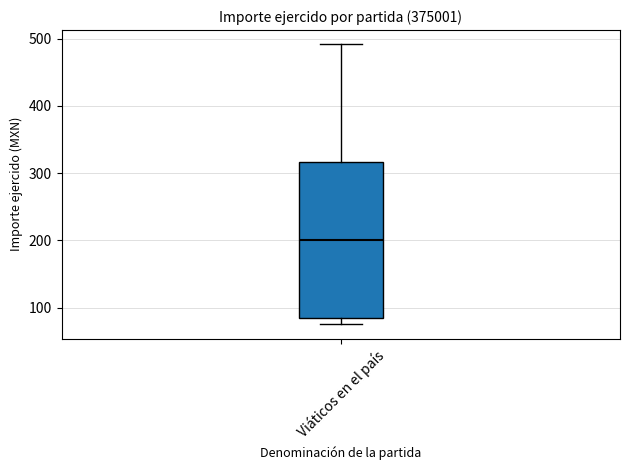

Where is the upper edge of the box for Viáticos en el país on the y-axis? The values are not printed on the chart, so give them approximately, as read against the axis.

320